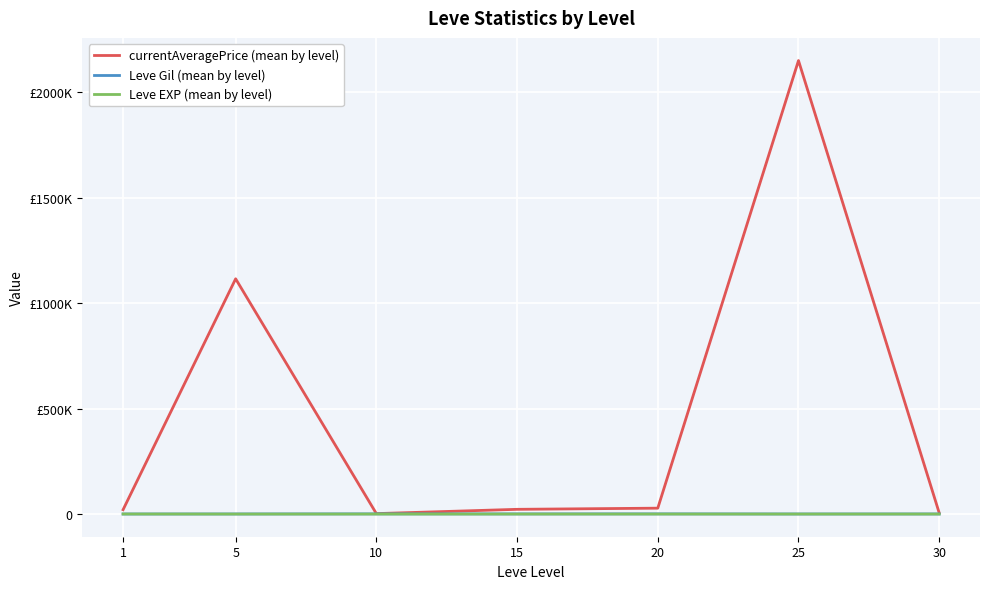

What is the sum of the Leve EXP (mean by level) values at 10 and 20?

23.7